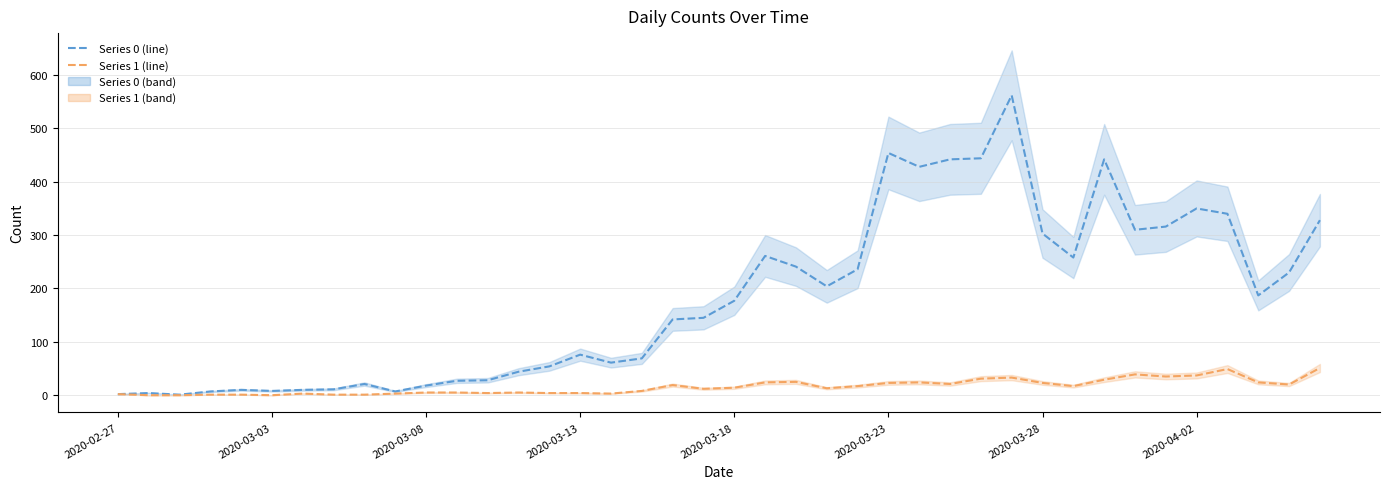

True or false: 0 and 1 cross at least once.

False